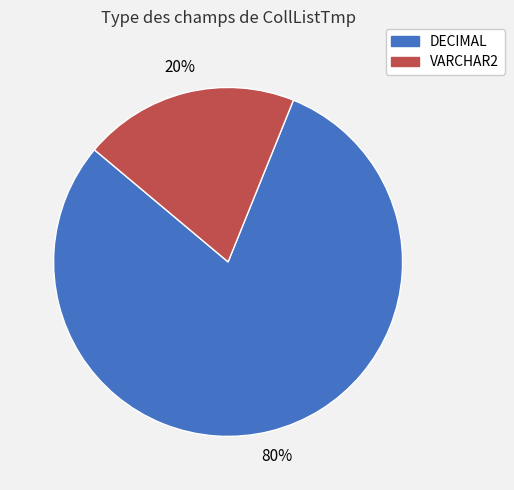

How many segments does this pie chart have?

2